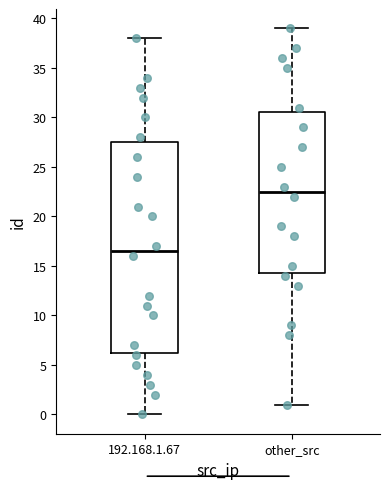

Which box has the highest median line?

other_src